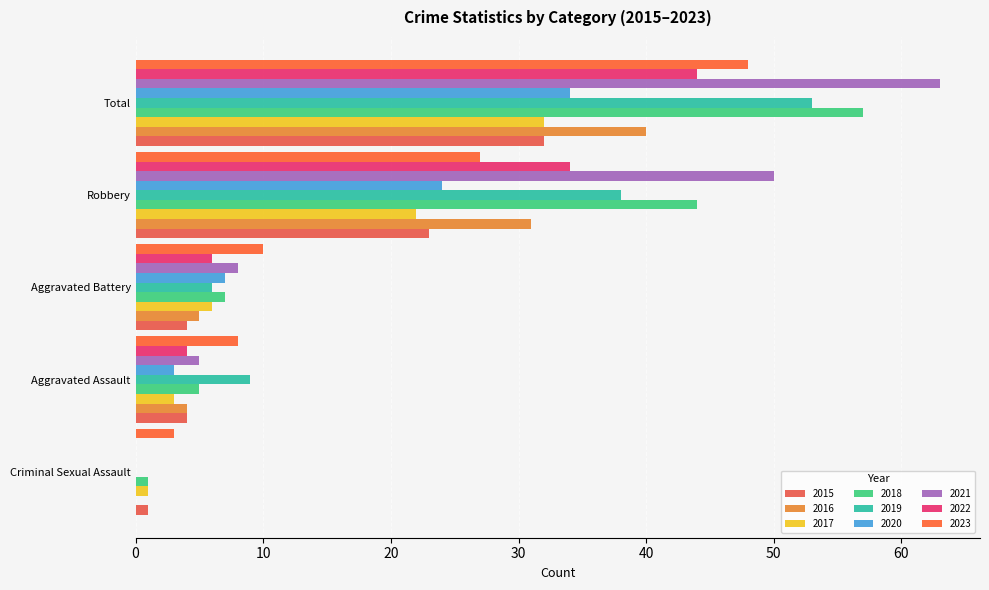

What is the greatest value displayed?

63